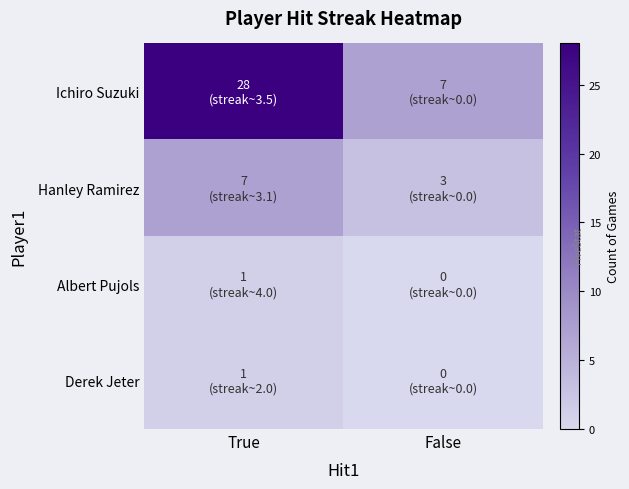

Reading left to right, extract all data points from this chart.

Ichiro Suzuki: True=28	False=7
Hanley Ramirez: True=7	False=3
Albert Pujols: True=1	False=0
Derek Jeter: True=1	False=0